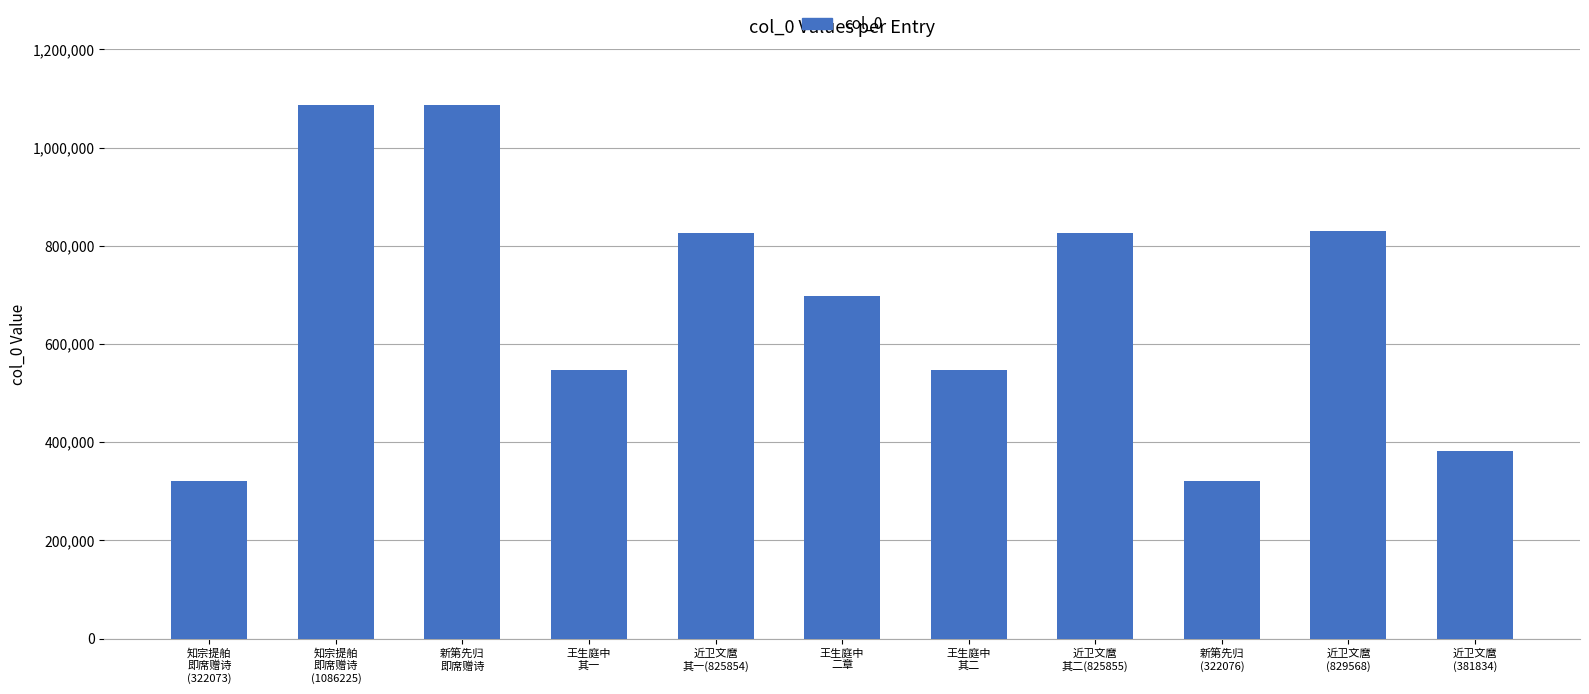

What is the sum of all values?

7470893